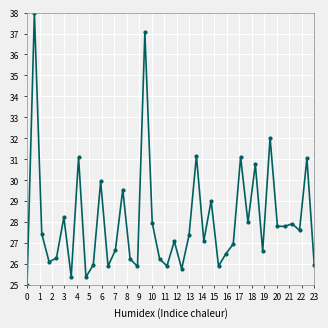

What is the difference between the second highest and second lowest values?

11.7